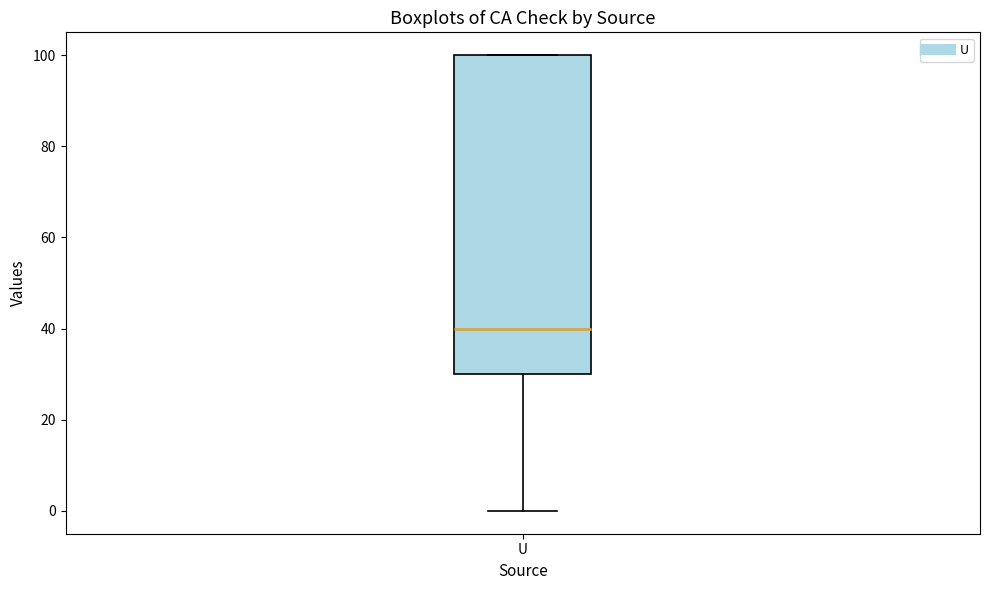

Read this box plot against the y-axis: the position of the median line, the range covered by the box, and the ends of both whiskers. The values are not printed on the chart, so give them approximately, as read against the axis.

median 40, box 30 to 100, whiskers 0 to 100